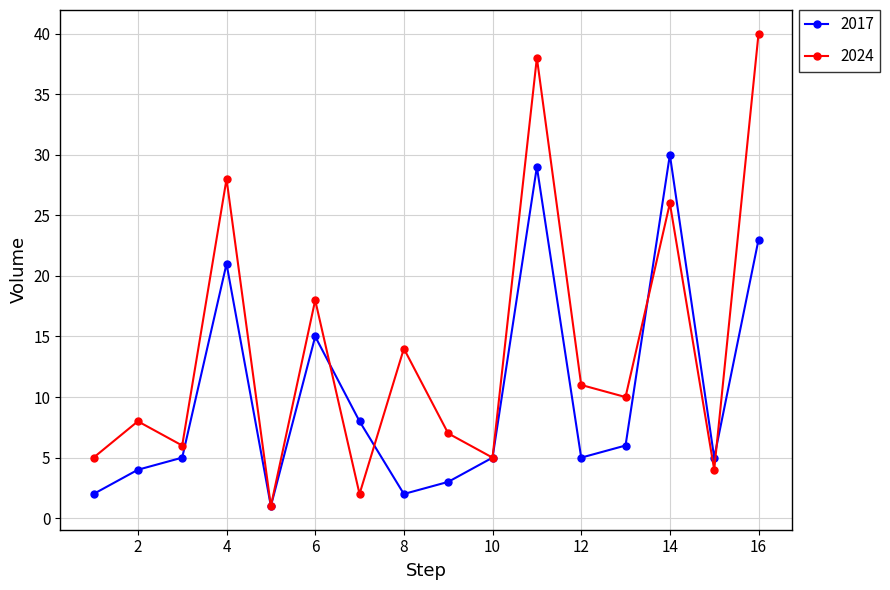

What is the difference between the second highest and second lowest values in the 2017 series?

27